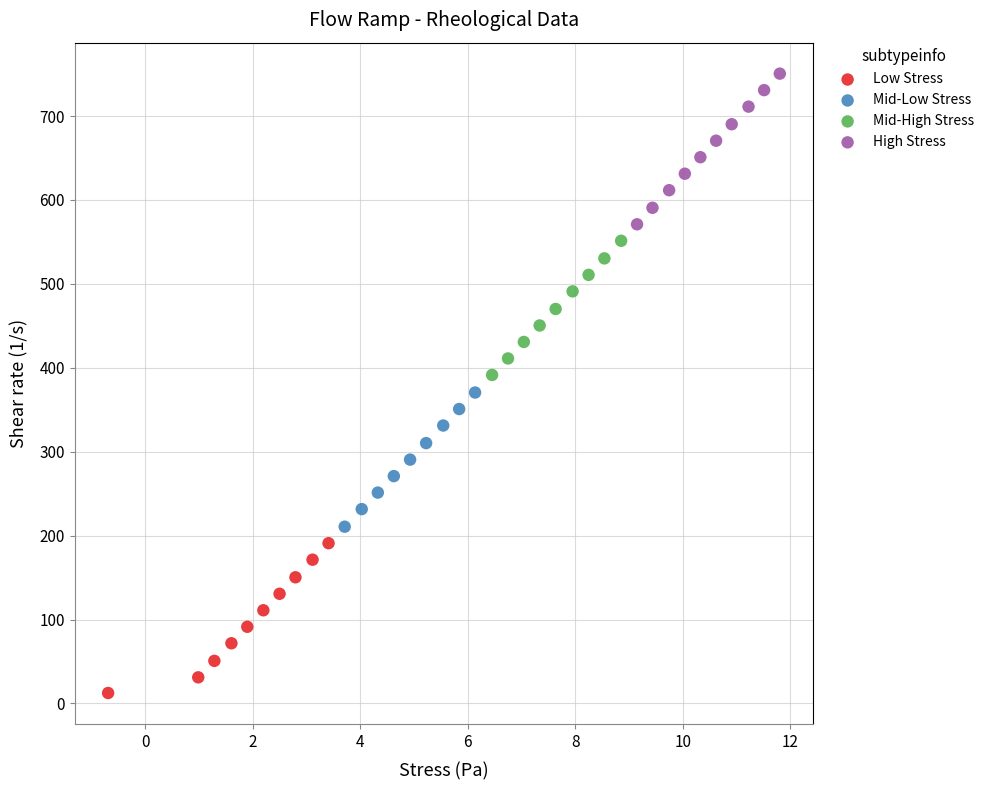

Which series reaches the maximum Y coordinate?

High Stress